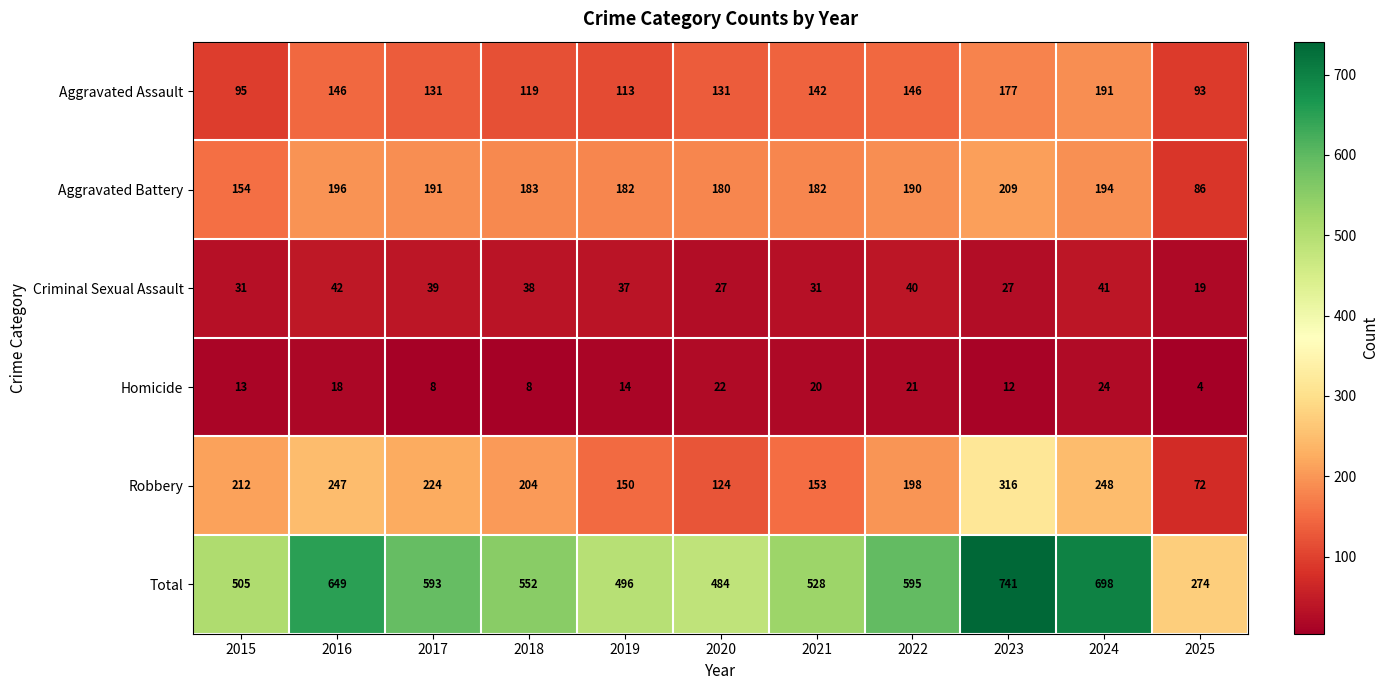

Is it true that Total equals 128 at 2021?

False